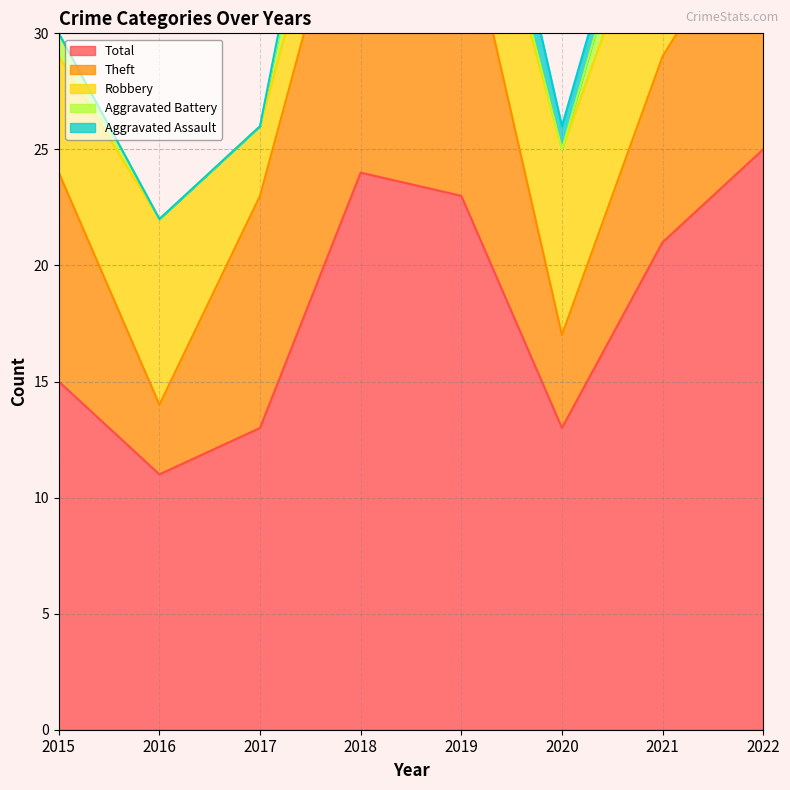

Where is the first local maximum for Aggravated Battery?

2018